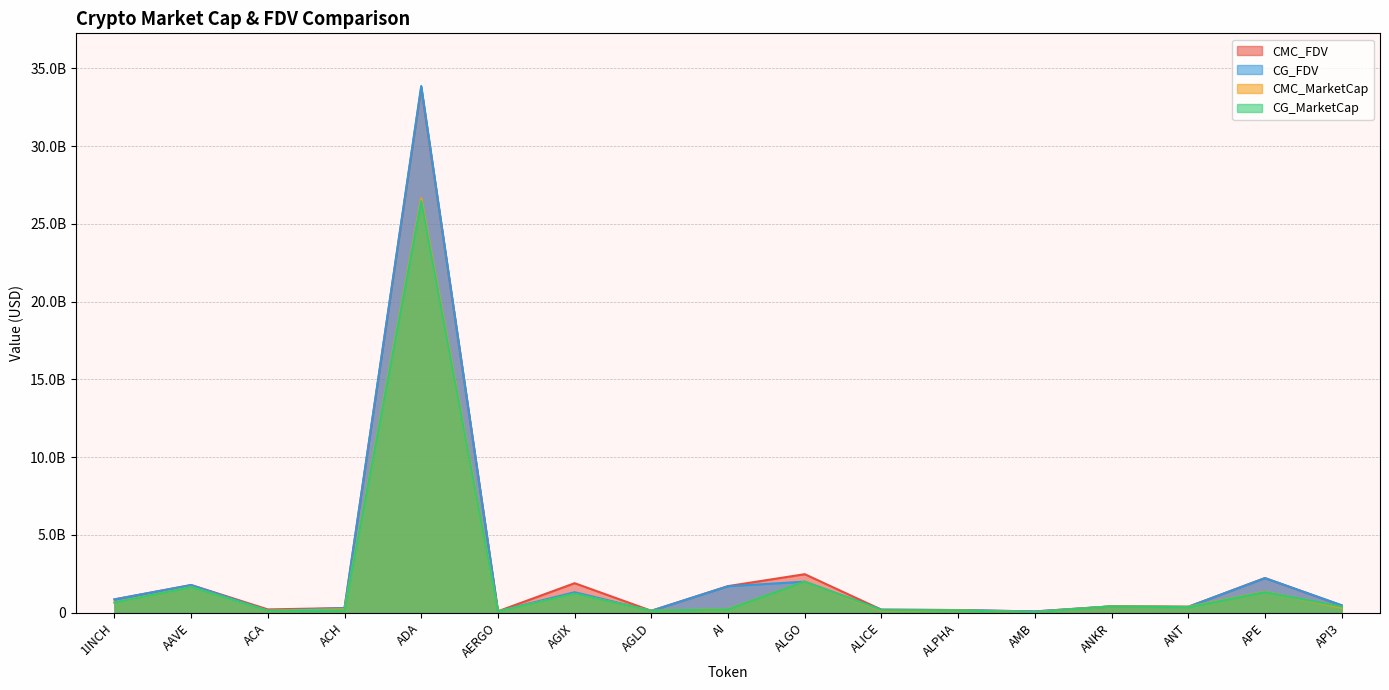

What is the average value of the CG_FDV series?

2711607823.9